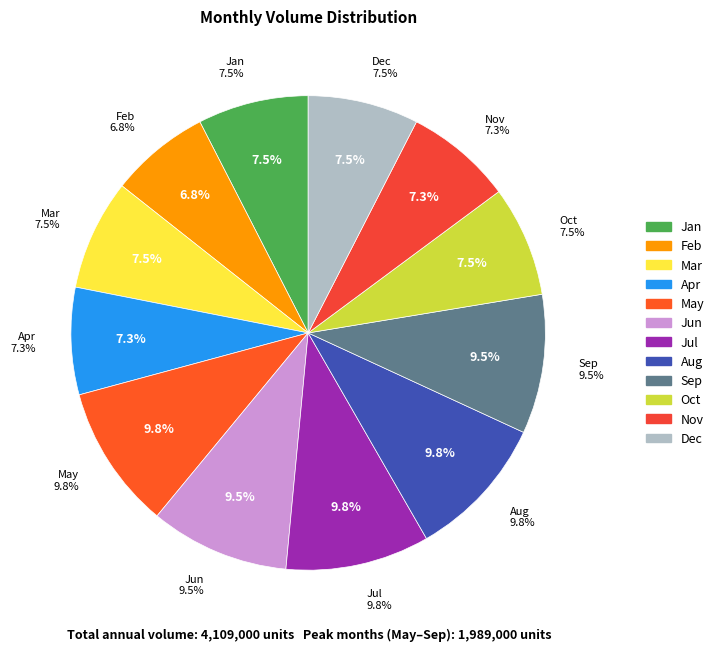

What is the largest slice in the pie chart?

May